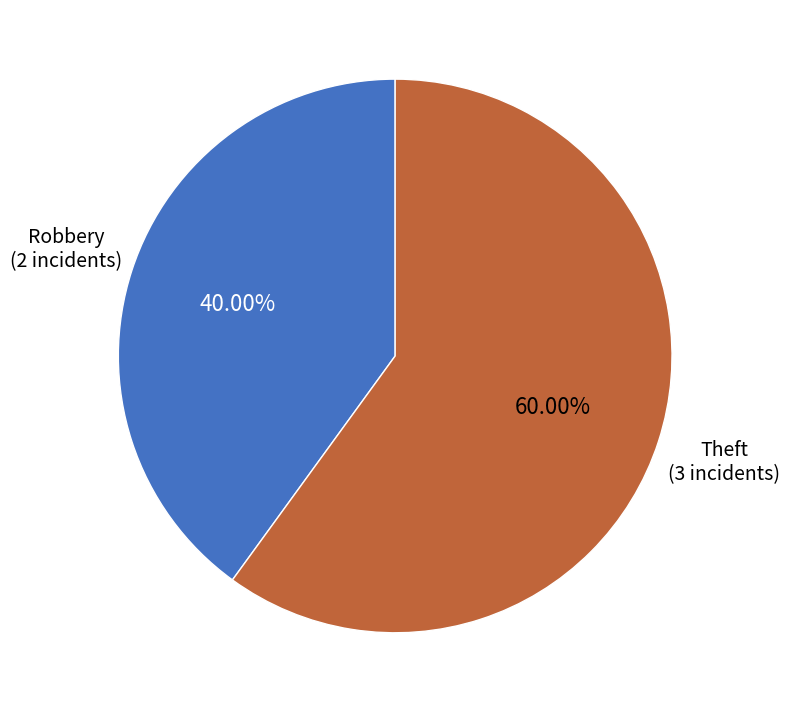

Count the number of slices in the pie.

2